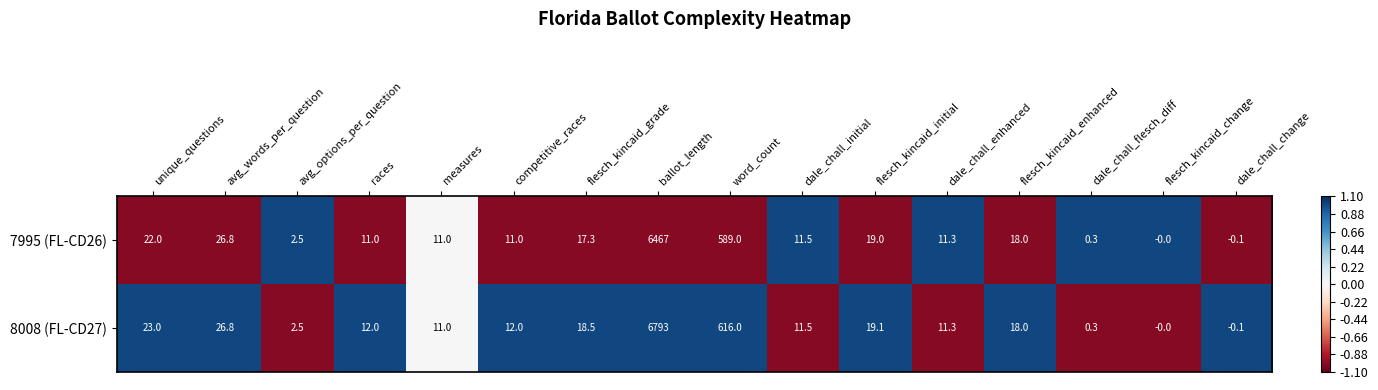

What is the total value across all series at unique_questions?

45.0